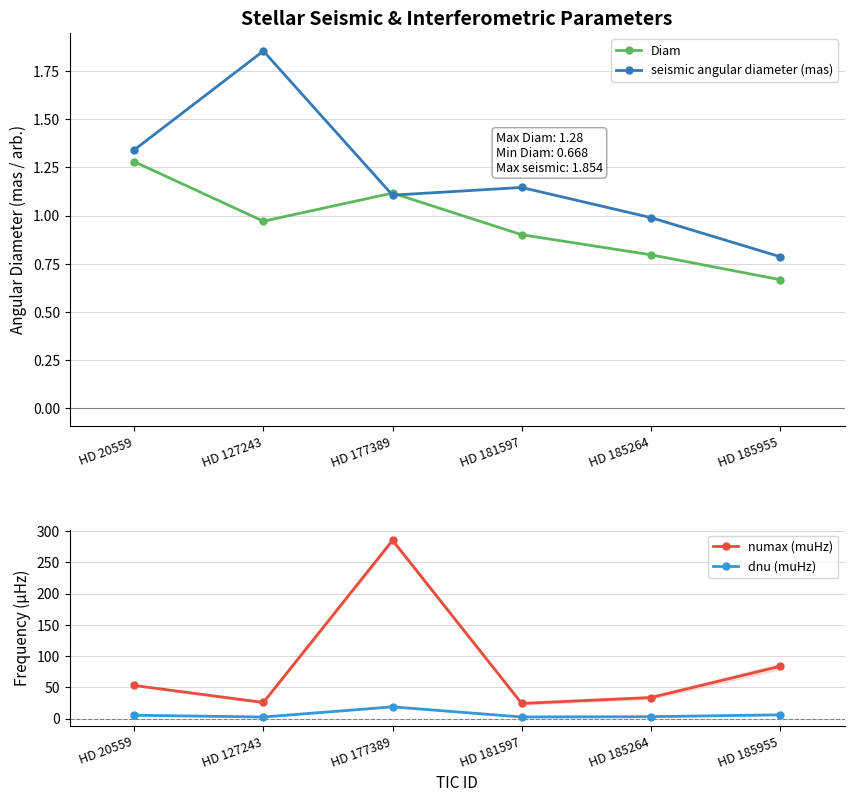

Rank the categories by Diam value from highest to lowest.

HD 20559, HD 177389, HD 127243, HD 181597, HD 185264, HD 185955